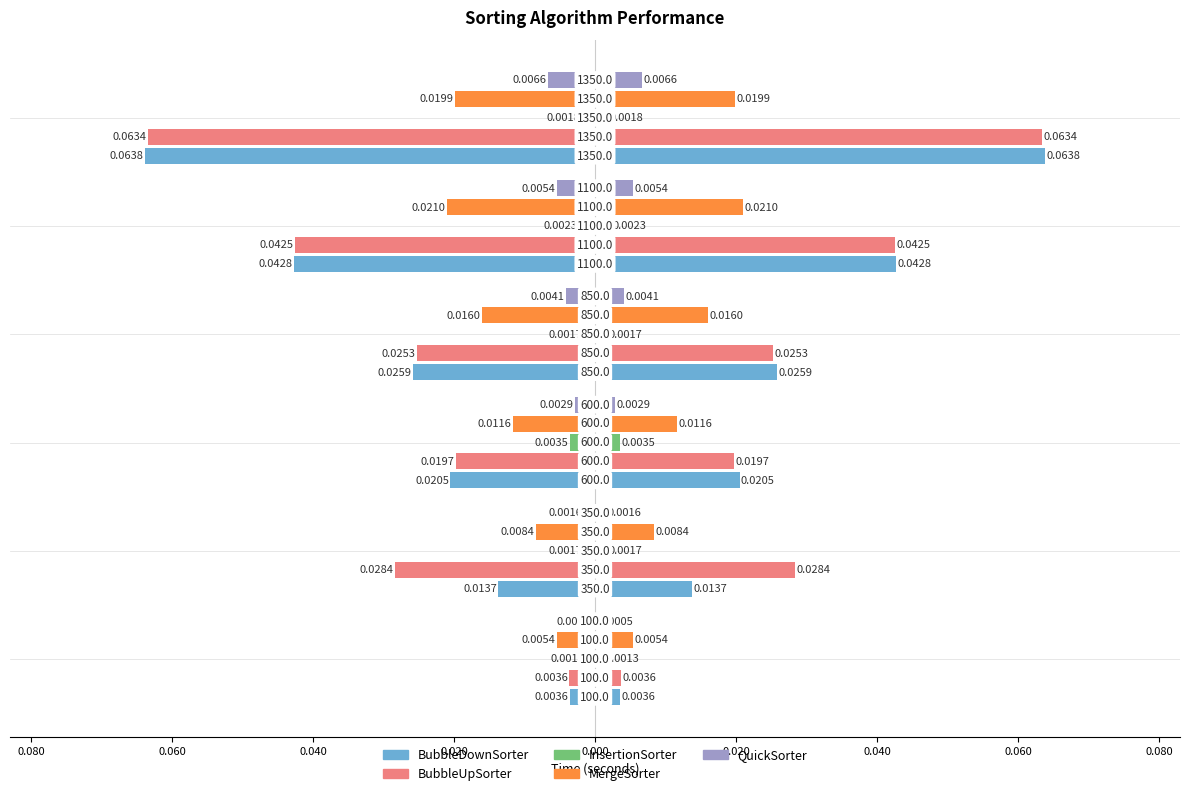

What is the total value across all series at 0.000?

0.2